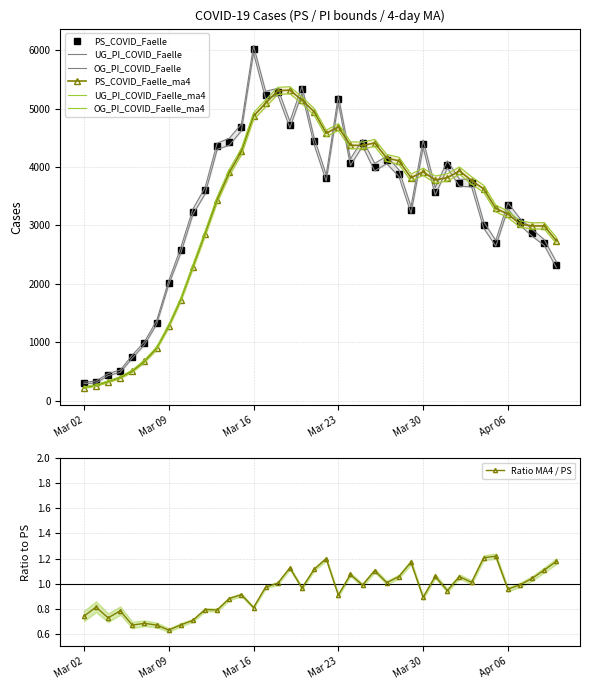

What is the difference between the highest and lowest values at 2020-03-14?

642